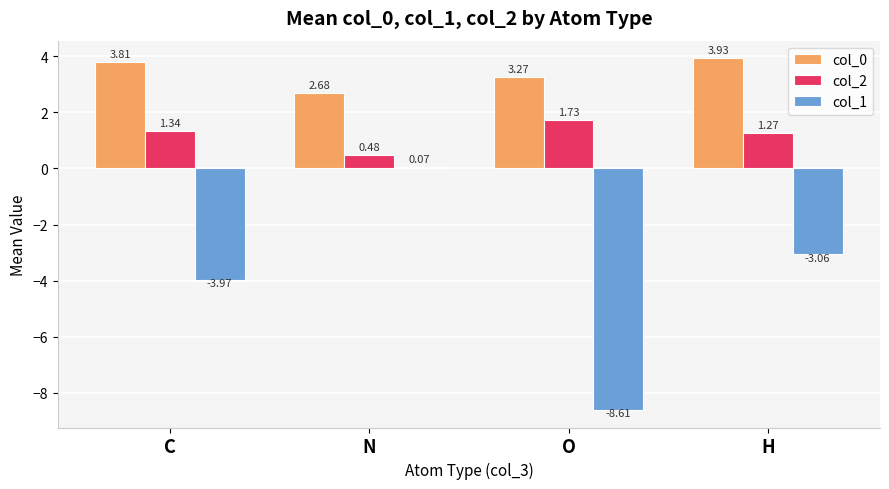

At which label is col_0 closest to 3?

O